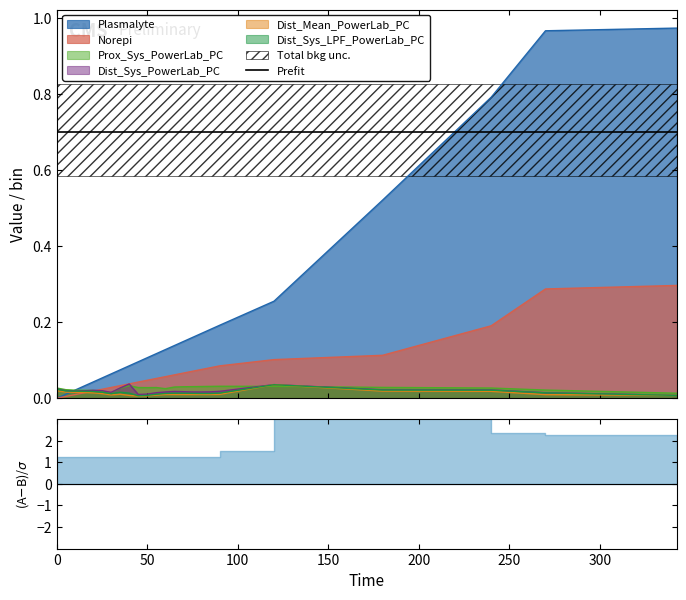

How many categories are shown in the chart?

24